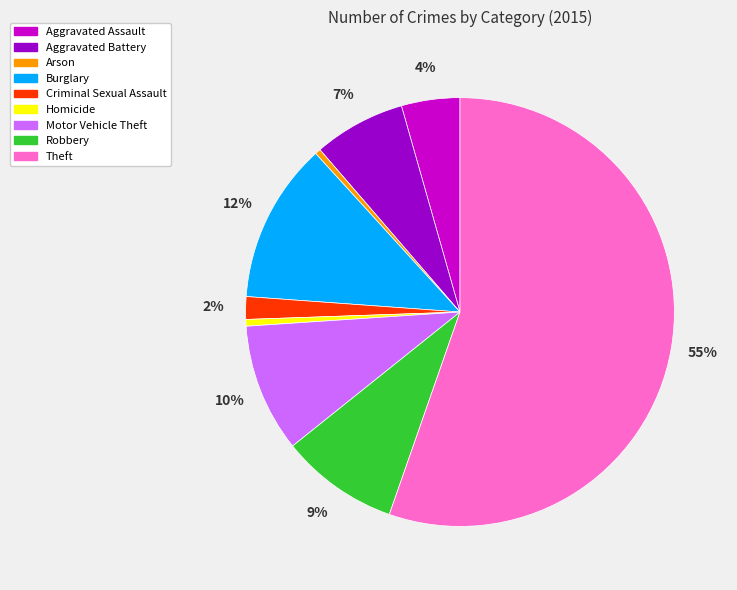

Do Aggravated Assault and Criminal Sexual Assault together represent more than half of the pie?

No